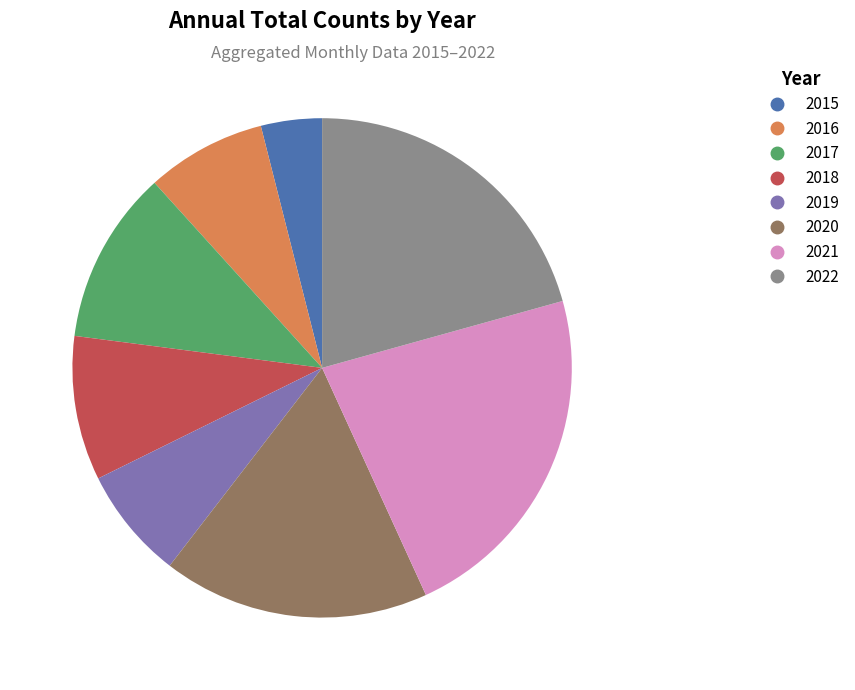

Between 2016 and 2022, which is larger?

2022